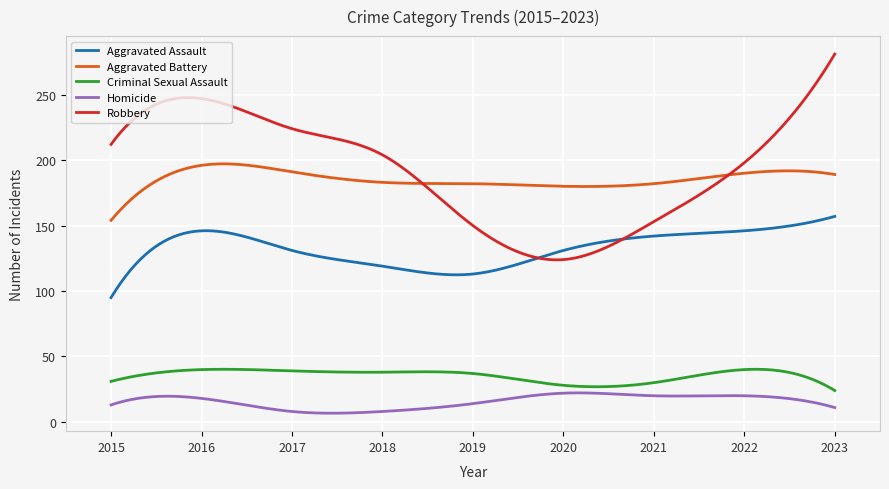

List the series in order of their peak value, highest first.

Robbery, Aggravated Battery, Aggravated Assault, Criminal Sexual Assault, Homicide